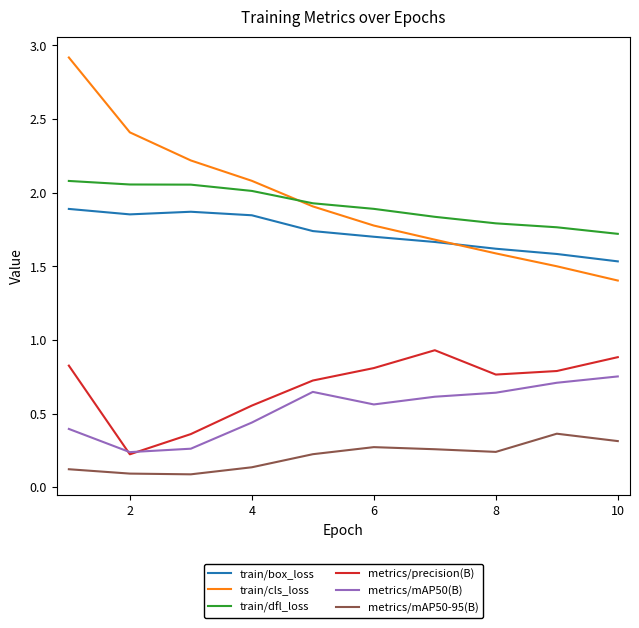

Rank the series by their maximum value, from highest to lowest.

train/cls_loss, train/dfl_loss, train/box_loss, metrics/precision(B), metrics/mAP50(B), metrics/mAP50-95(B)